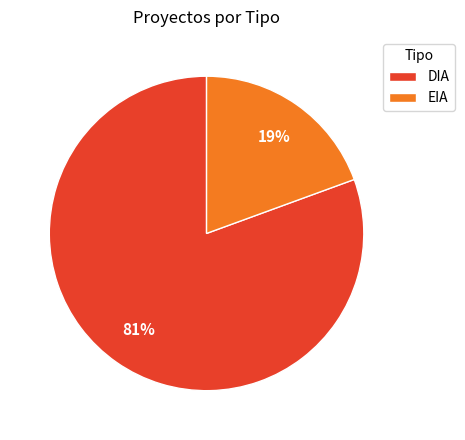

Between DIA and EIA, which is larger?

DIA